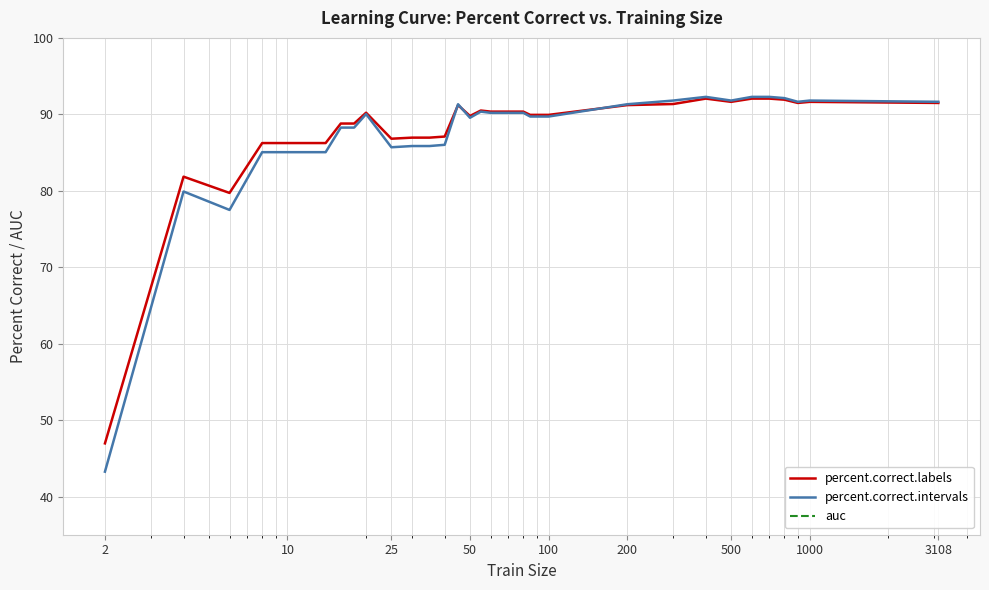

What is the maximum value for percent.correct.intervals?

92.3